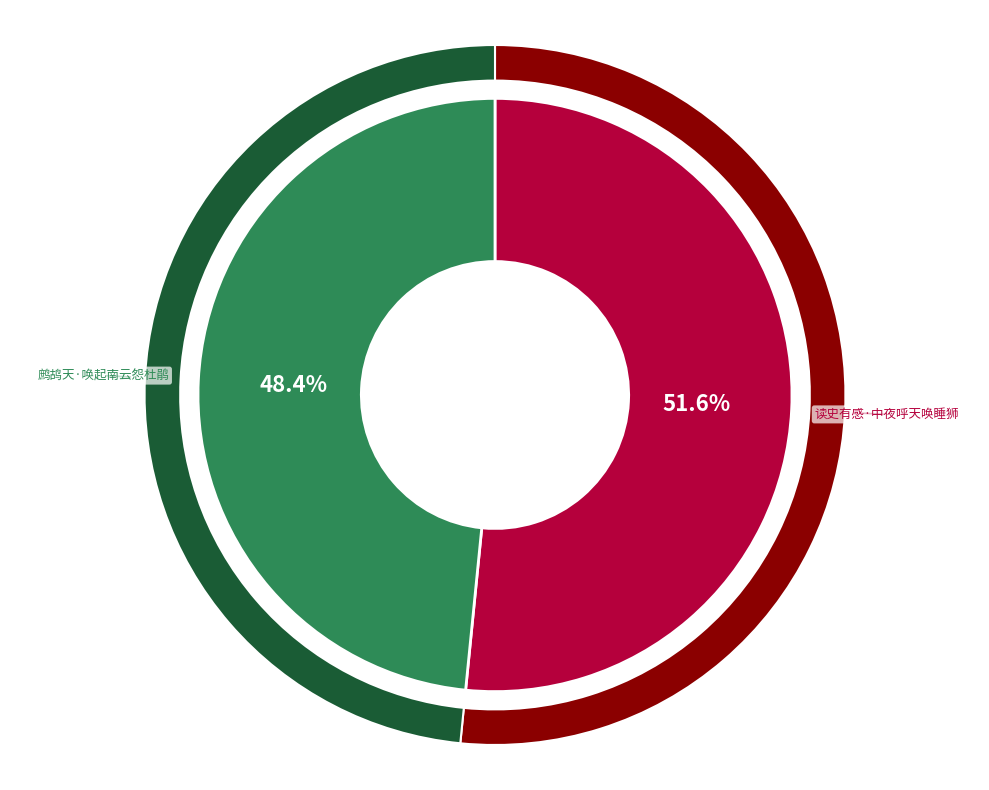

Is it true that 读史有感·中夜呼天唤睡狮 is 52% of the pie?

True